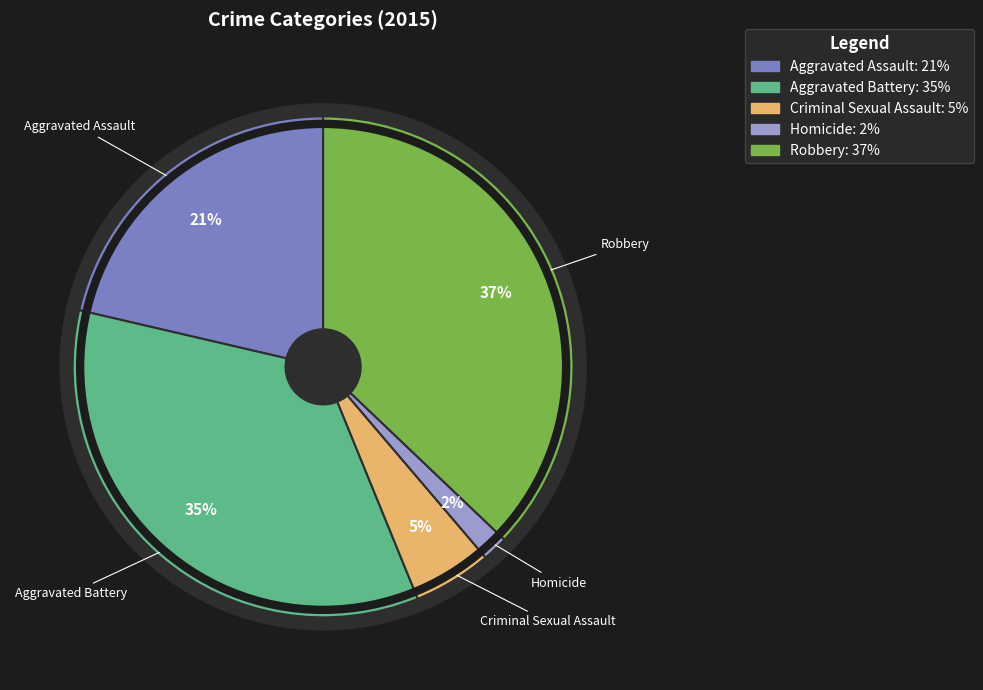

How many slices are in this pie chart?

5